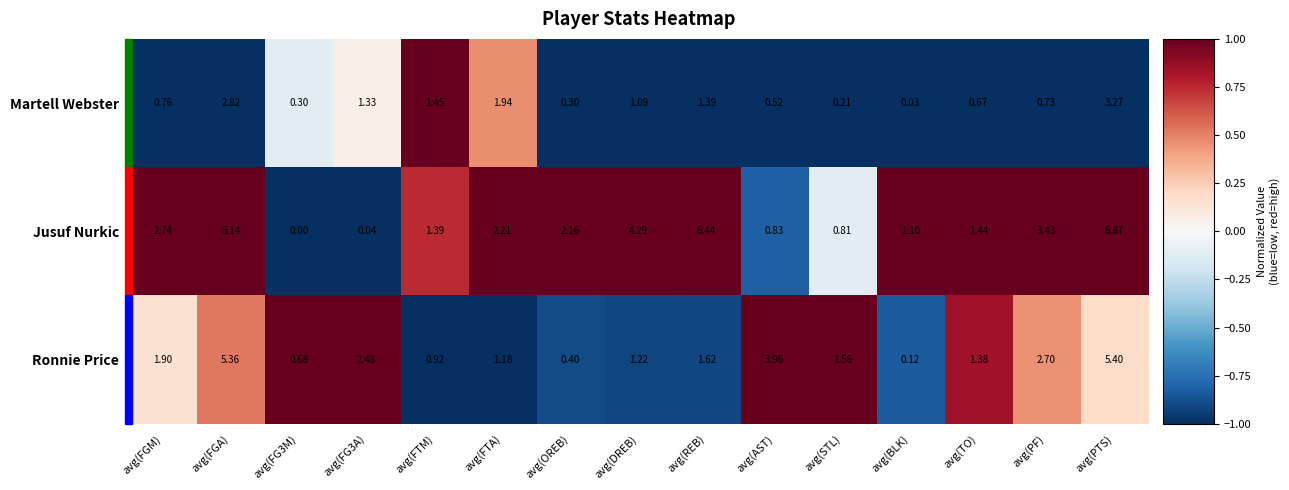

Where does the Ronnie Price series first go above 1?

avg(FGM)